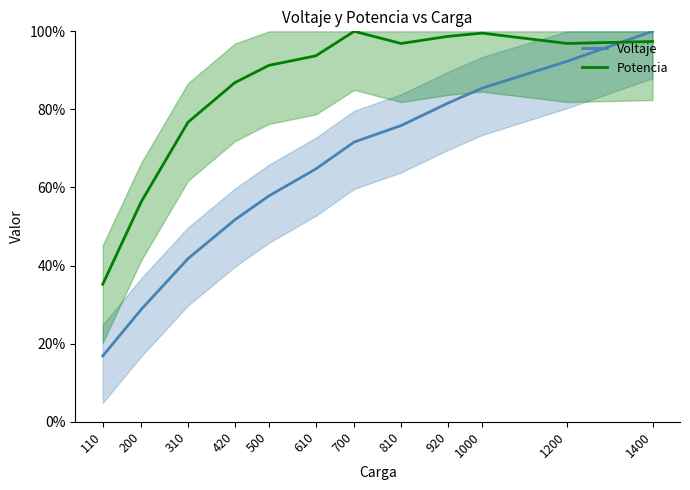

At how many categories does at least one series exceed 51?

11